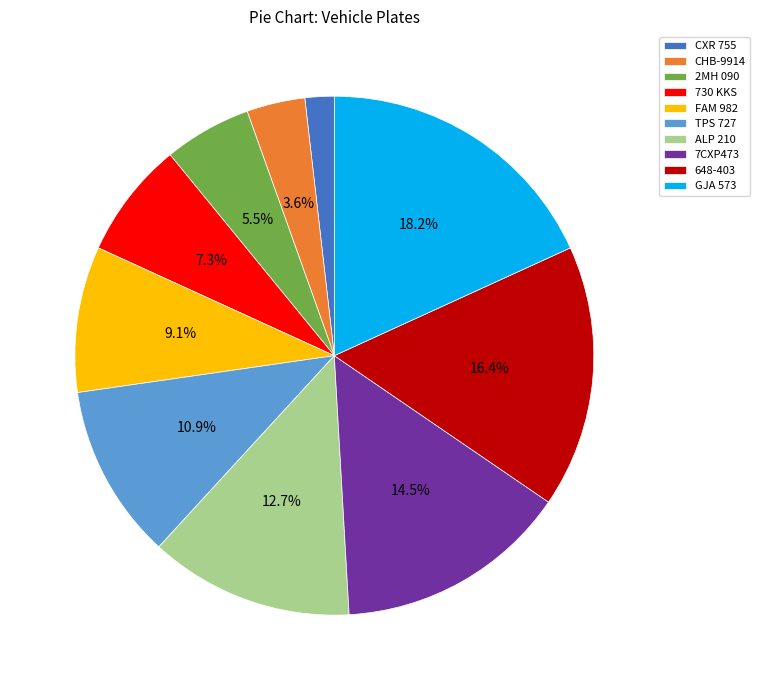

True or false: FAM 982 accounts for 1% of the total.

False